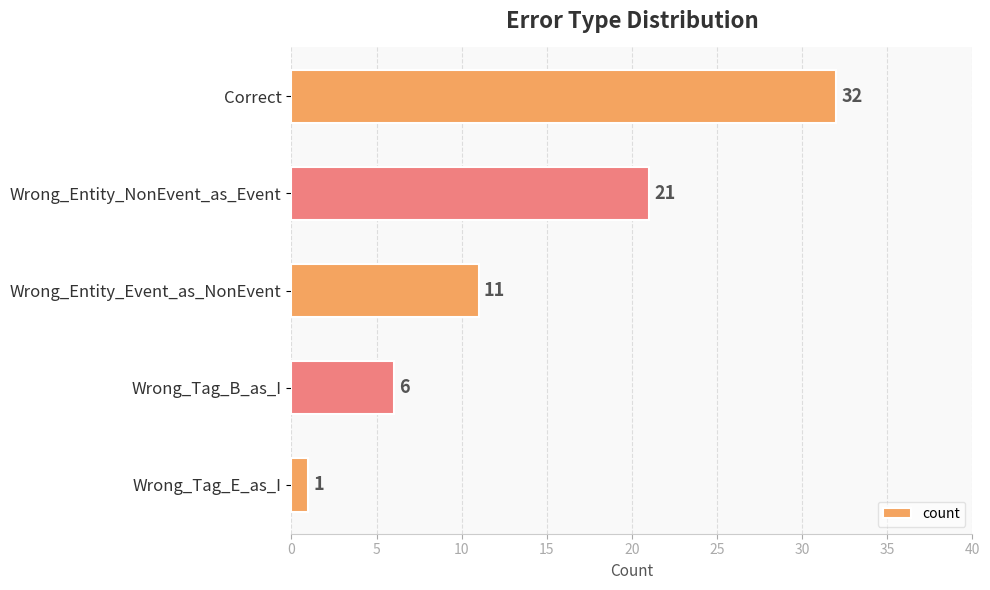

List the labels in order of value, smallest first.

Wrong_Tag_E_as_I, Wrong_Tag_B_as_I, Wrong_Entity_Event_as_NonEvent, Wrong_Entity_NonEvent_as_Event, Correct